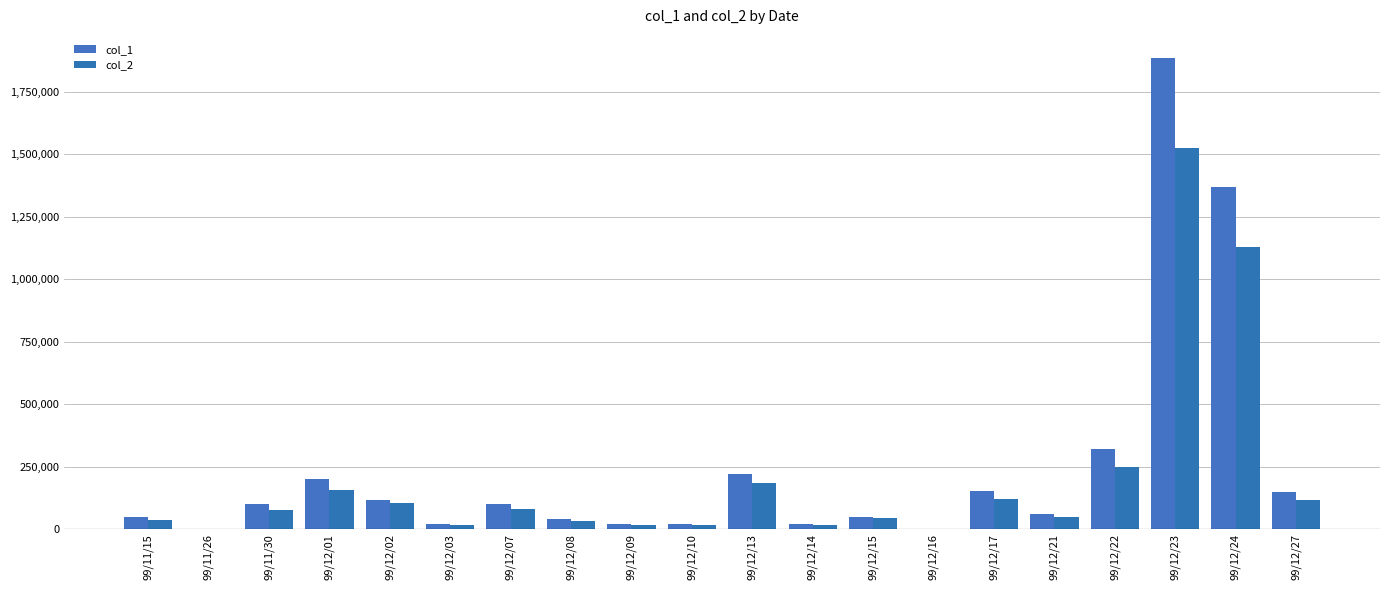

What is the difference between the second highest and minimum values in the col_1 series?

1367000